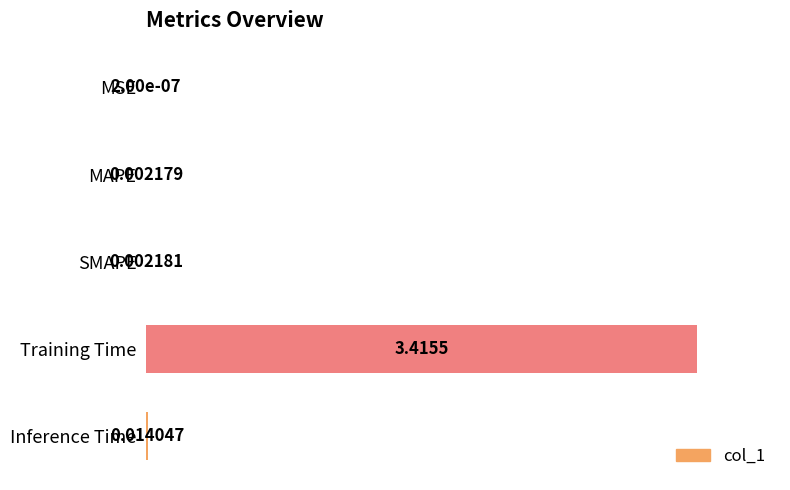

Count the number of data series in this chart.

1